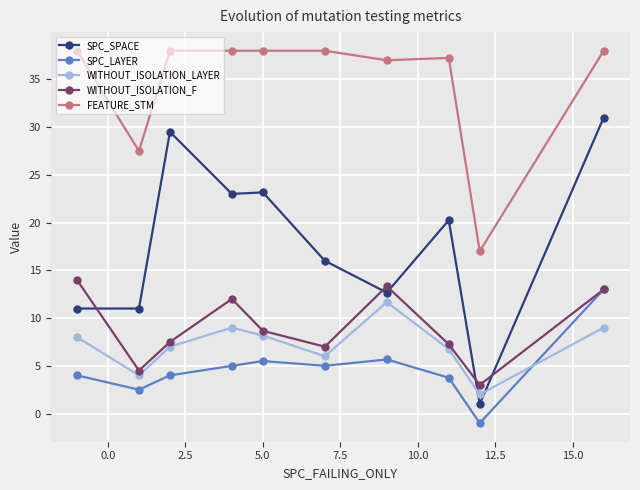

What is the value of the FEATURE_STM point at the 6th from the left?

38.0